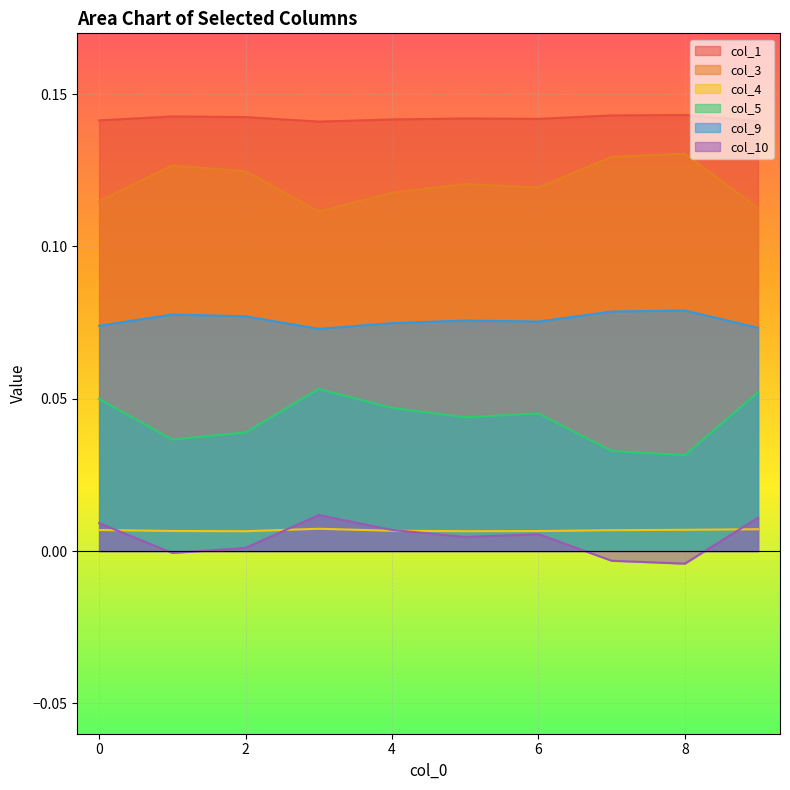

Which category has the highest value in the col_9 series?

8